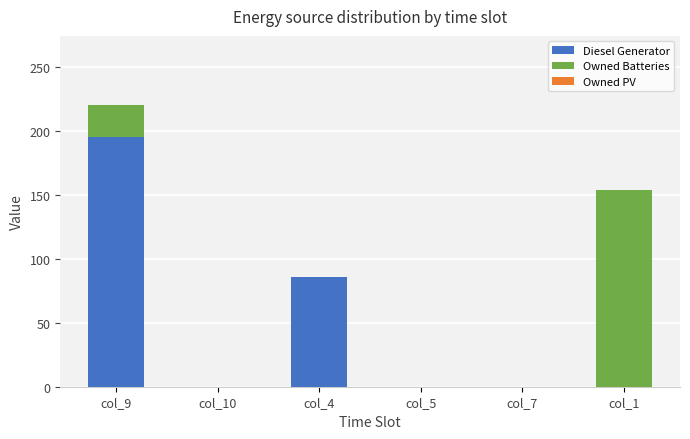

What is the highest value of the Diesel Generator series?

195